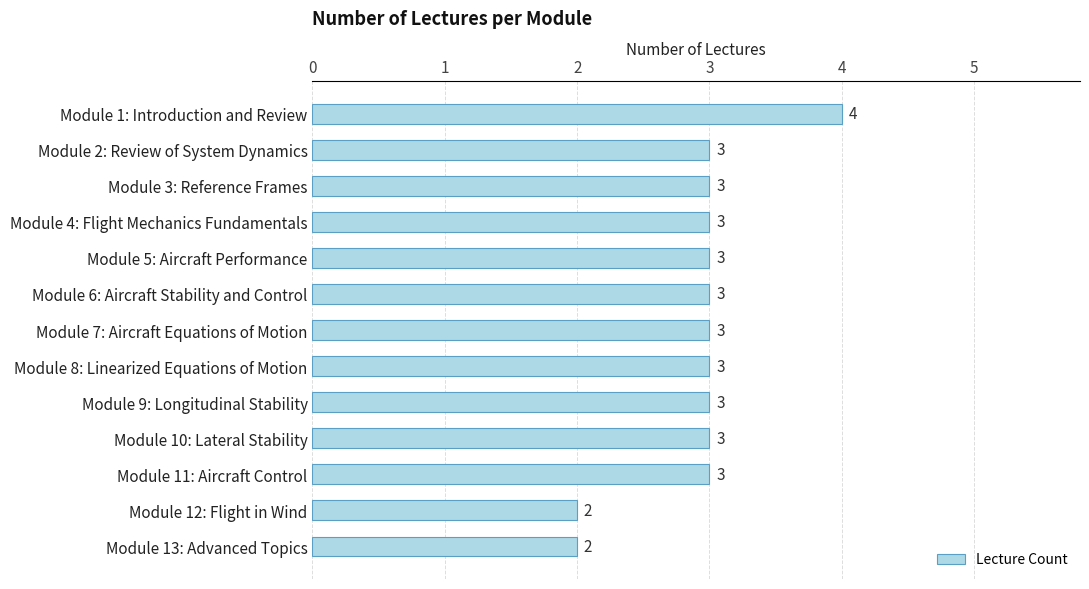

Which has a higher value, Module 13: Advanced Topics or Module 1: Introduction and Review?

Module 1: Introduction and Review